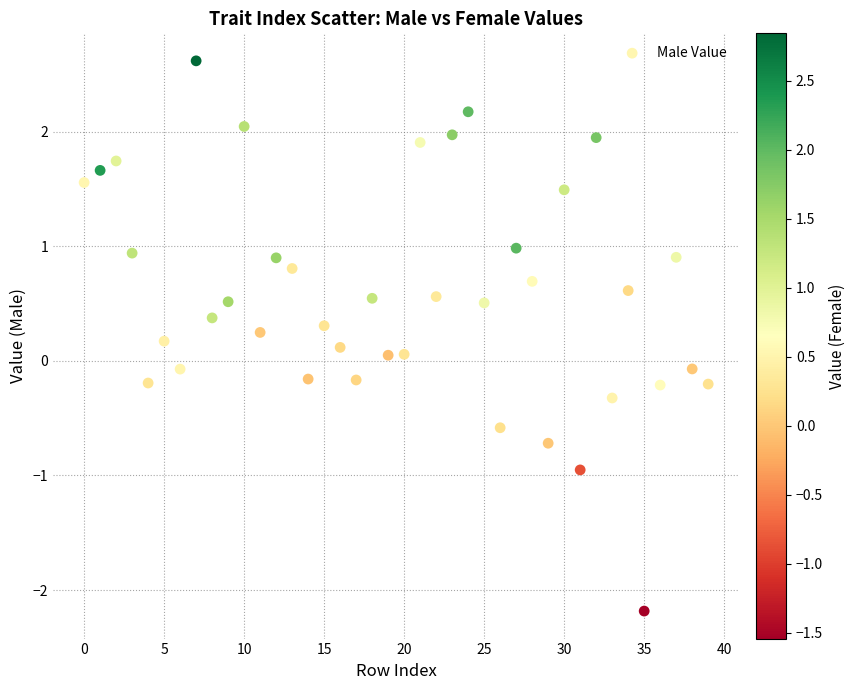

What is the range of Y values (max minus min)?

4.8